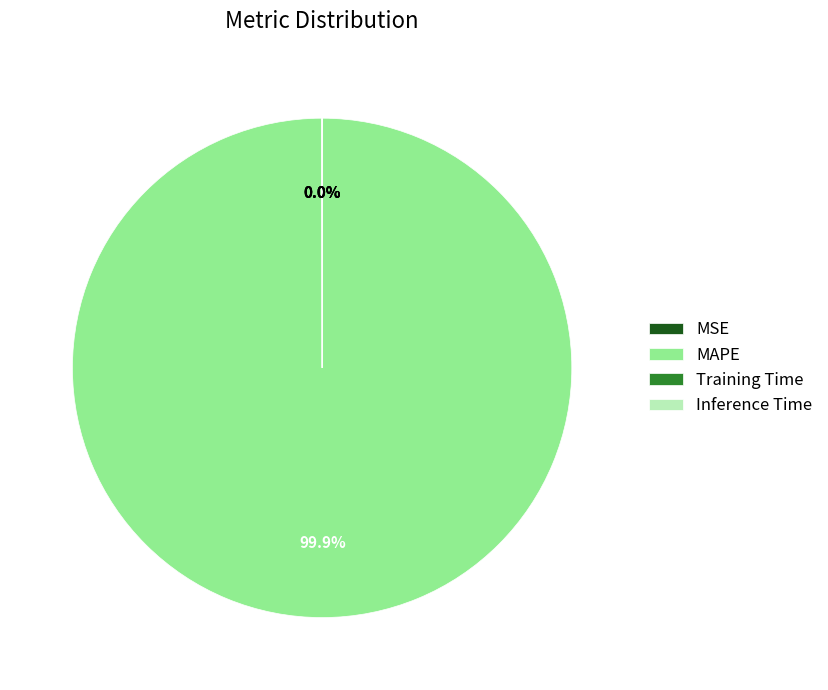

Which category has the biggest portion of the pie?

MAPE